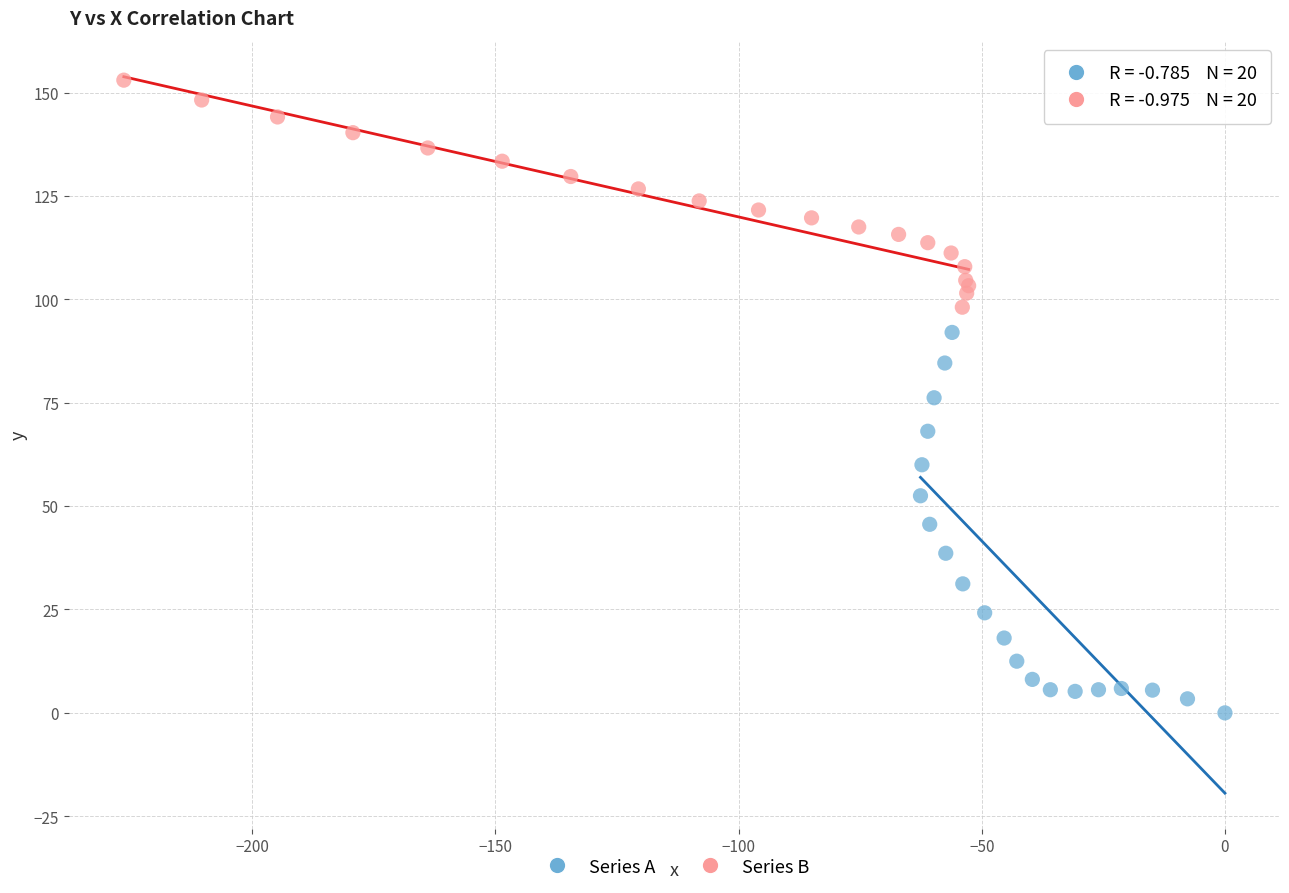

Which series contains the highest Y value?

Series B